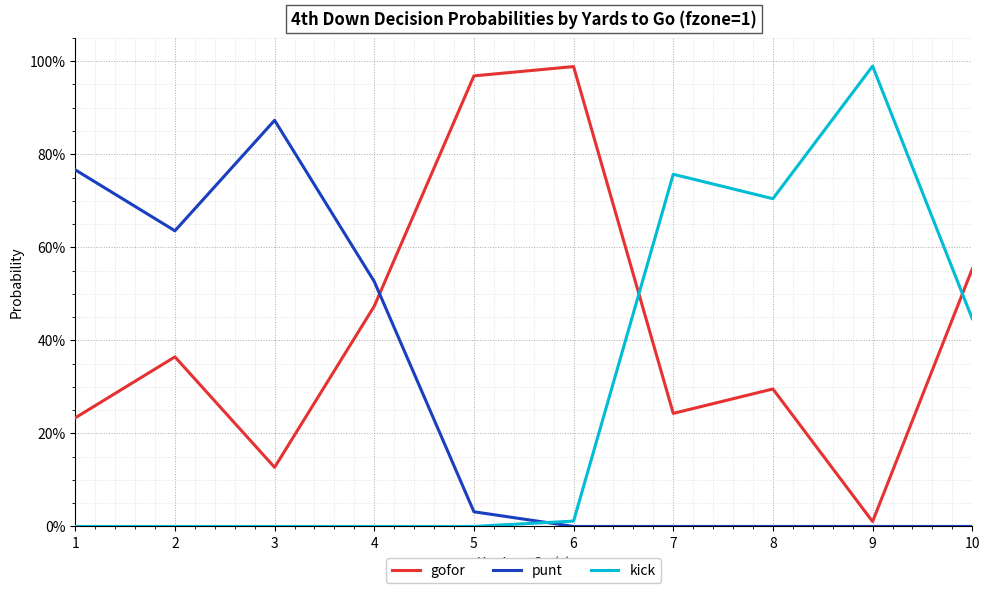

What is the total value across all series at 3?

1.0